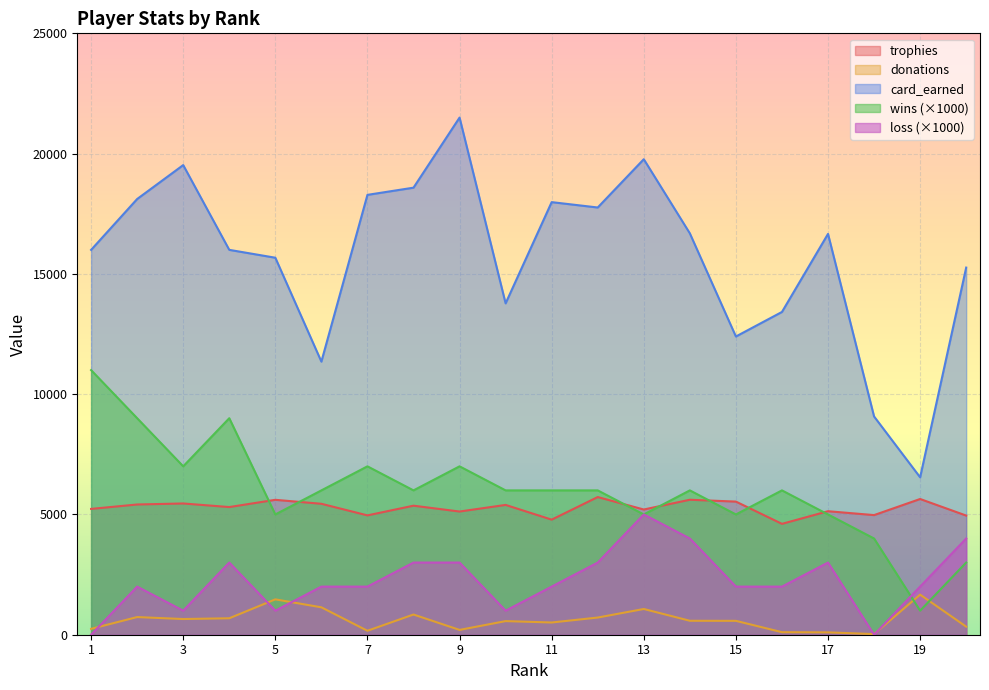

What is the spread (max minus min) of values at 3?

18871